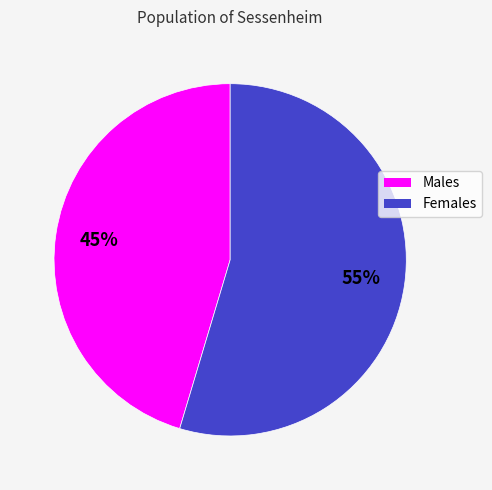

Rank the categories by value from lowest to highest.

Males, Females